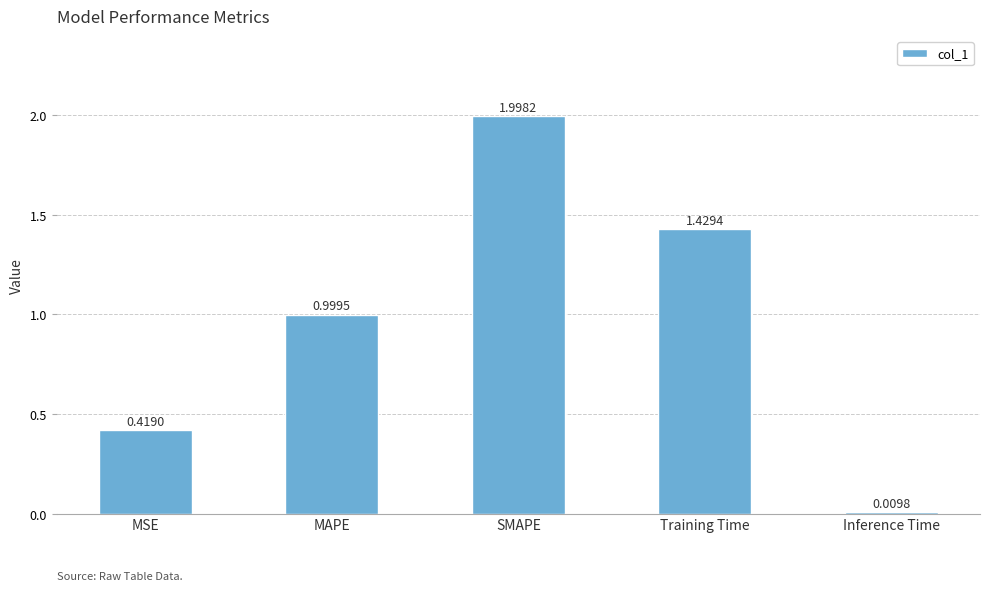

True or false: the data shows 0.7 at MAPE.

False